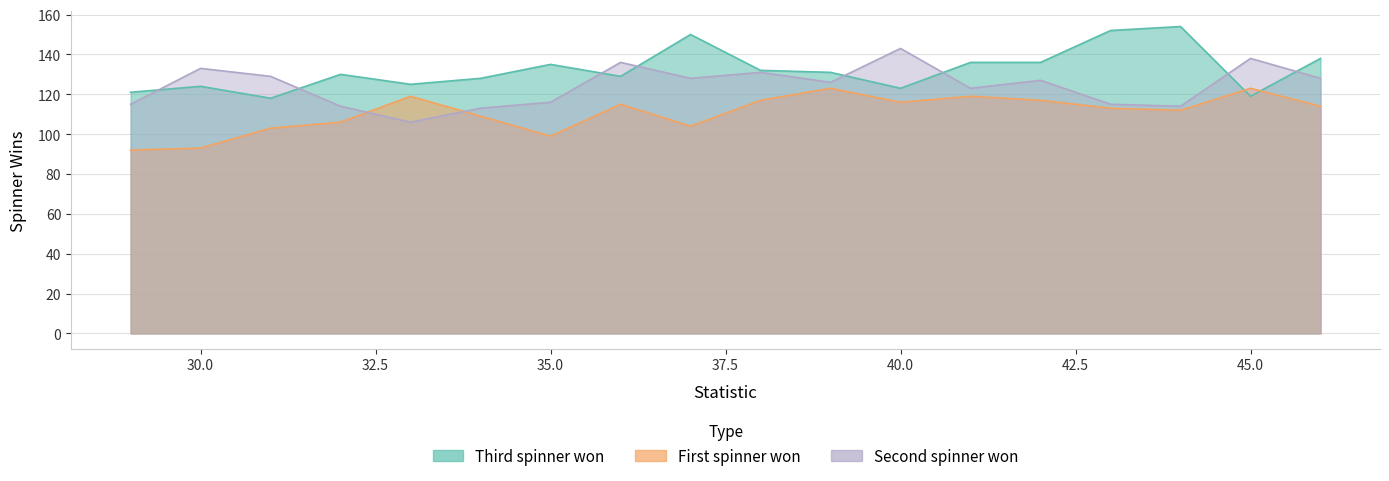

Where do First spinner won and Second spinner won first cross each other?

32 and 33